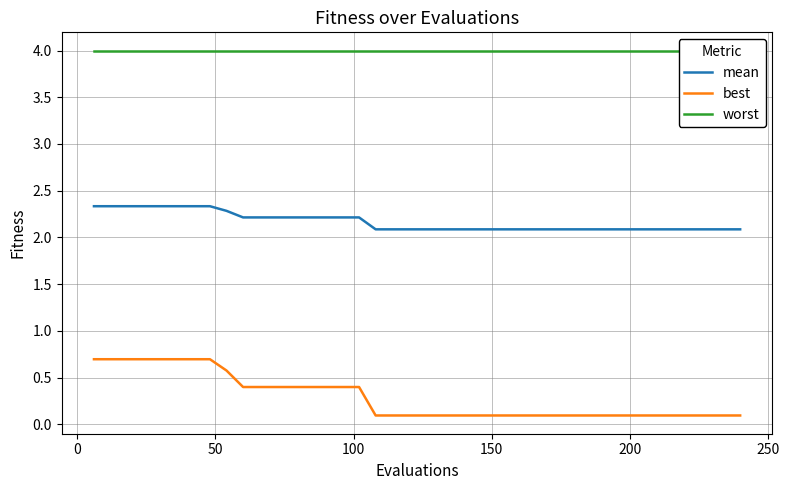

Does the chart display data point markers on the line(s)?

No